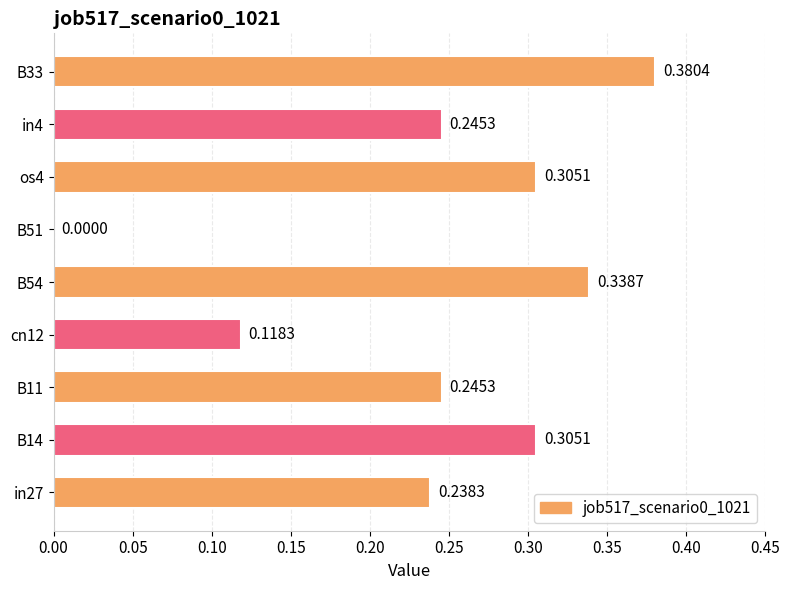

Are the bars horizontal?

Yes